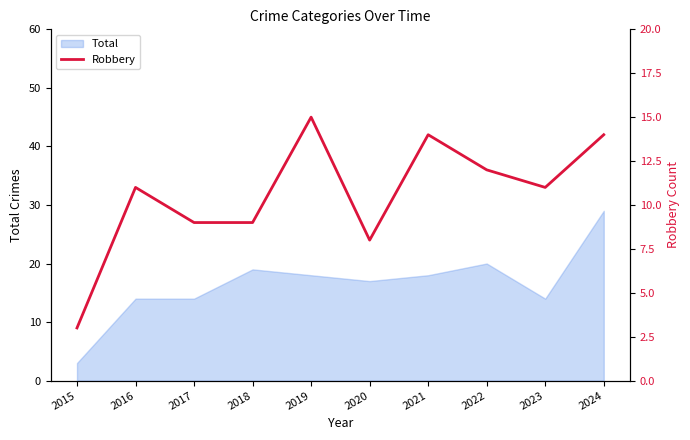

At which category does the chart reach its minimum across all series?

2015